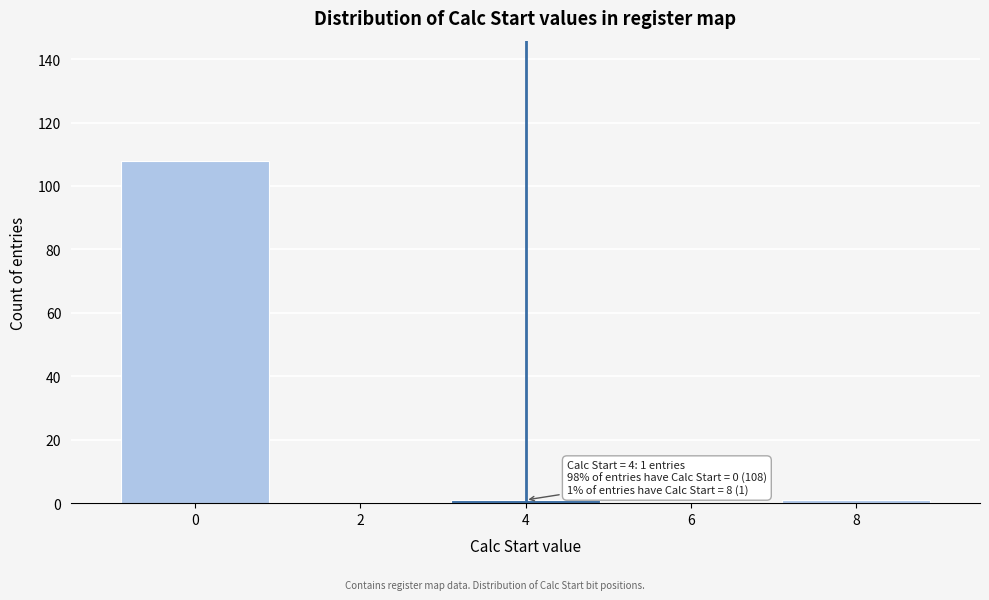

Reading right to left, transcribe all the data shown in this chart.

8=1	6=0	4=1	2=0	0=108